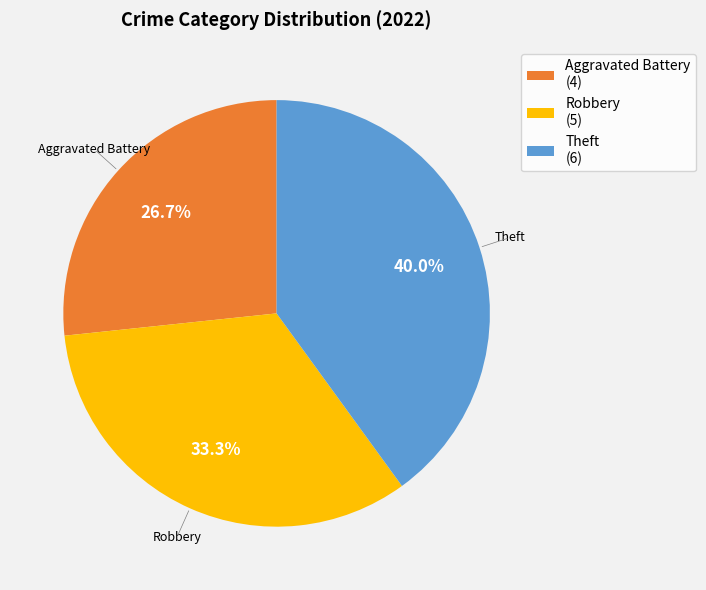

Do Aggravated Battery (4) and Robbery (5) together represent more than half of the pie?

Yes